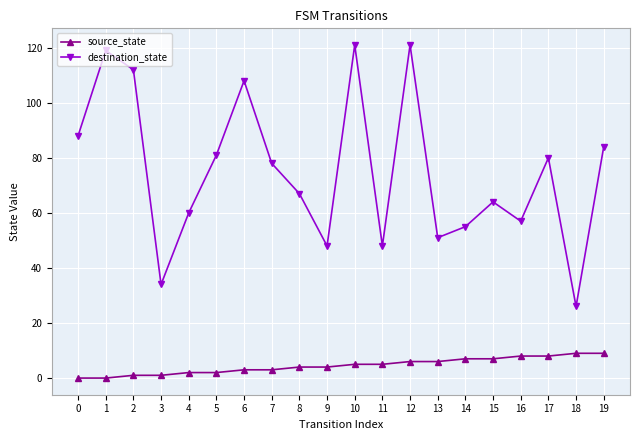

What is the maximum value for destination_state?

121